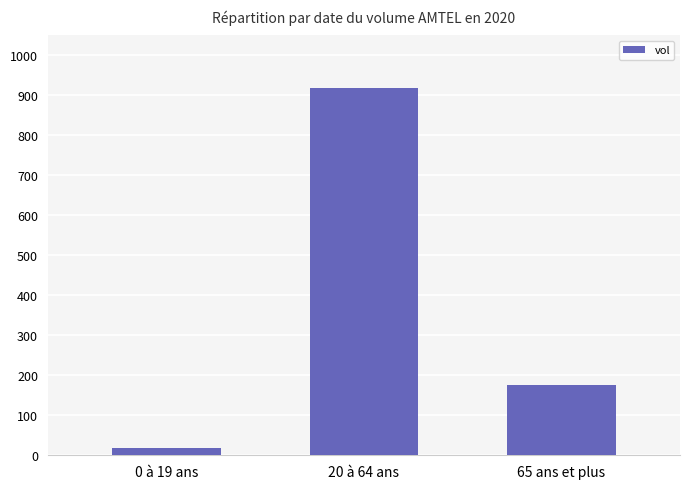

The chart shows a value of 176000 at 65 ans et plus. True or false?

True